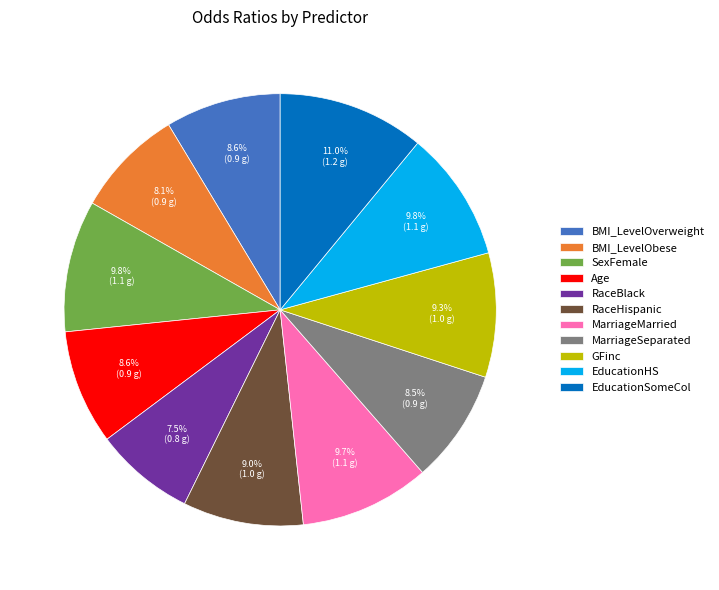

Is EducationHS the majority of the pie?

No